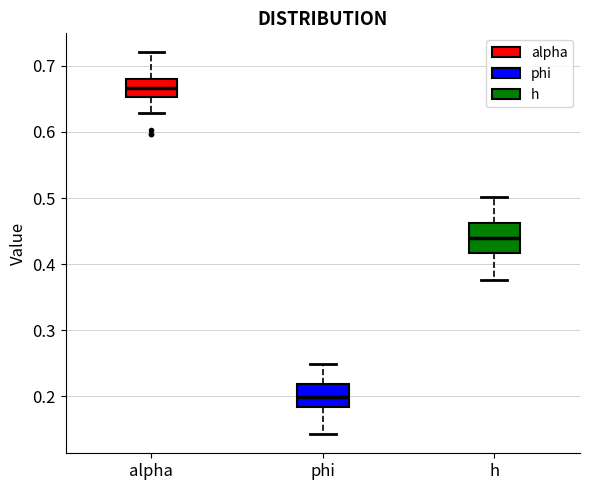

Reading left to right, read every box against the y-axis: the position of its median line, the range the box covers, and the ends of its whiskers. The values are not printed on the chart, so give them approximately, as read against the axis.

alpha: median 0.67, box 0.65 to 0.68, whiskers 0.63 to 0.72
phi: median 0.20, box 0.18 to 0.22, whiskers 0.14 to 0.25
h: median 0.44, box 0.42 to 0.46, whiskers 0.38 to 0.50